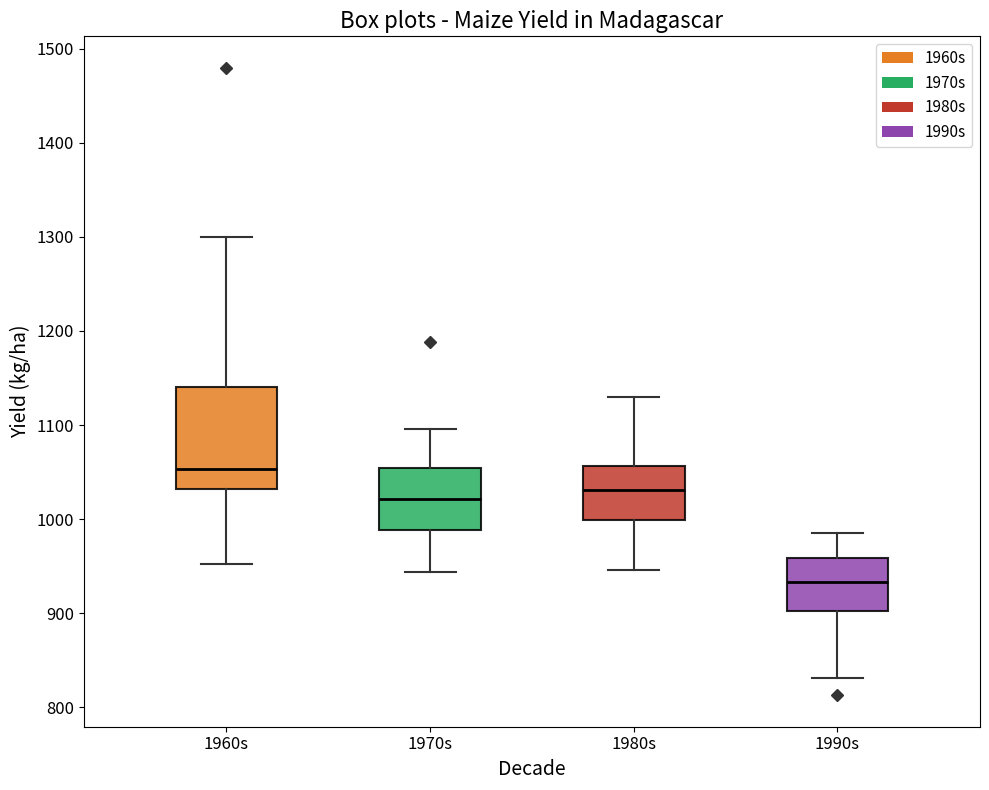

Reading left to right, read every box against the y-axis: the position of its median line, the range the box covers, and the ends of its whiskers. The values are not printed on the chart, so give them approximately, as read against the axis.

1960s: median 1050, box 1030 to 1140, whiskers 950 to 1300
1970s: median 1020, box 990 to 1050, whiskers 940 to 1100
1980s: median 1030, box 1000 to 1060, whiskers 950 to 1130
1990s: median 930, box 900 to 960, whiskers 830 to 980